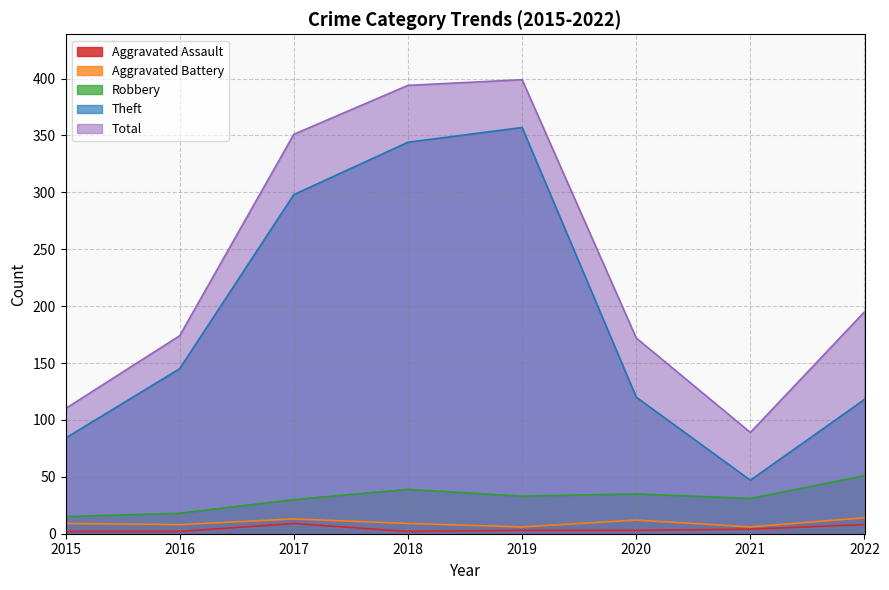

True or false: Aggravated Battery and Theft cross at least once.

False